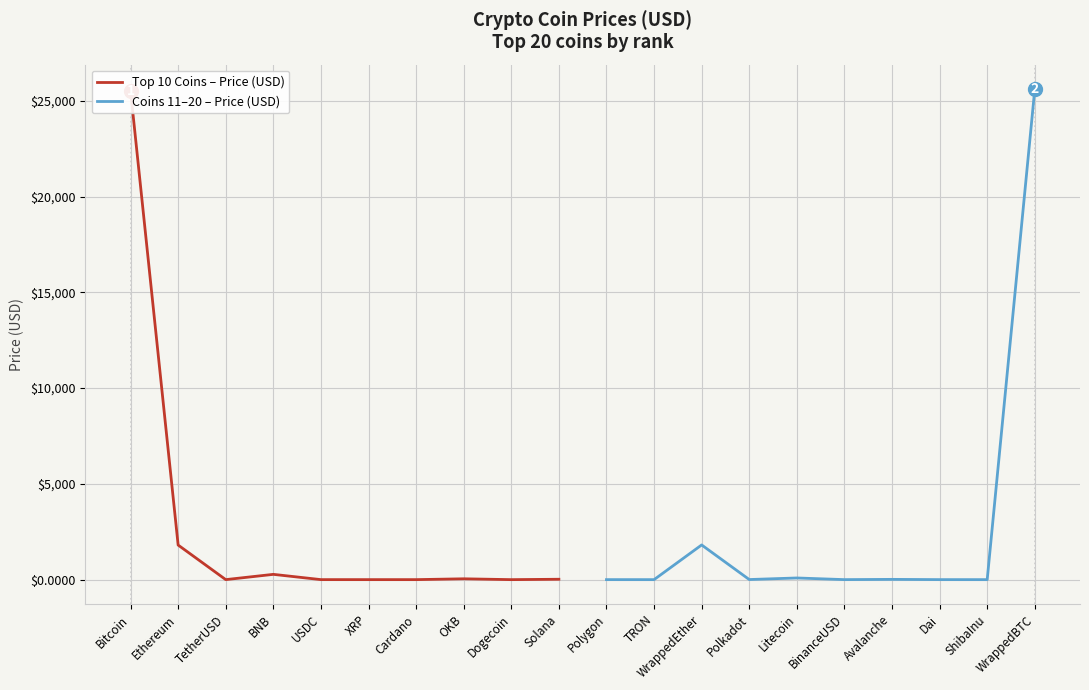

The value of Coins 11–20 – Price (USD) at WrappedEther is 1811.2. True or false?

True